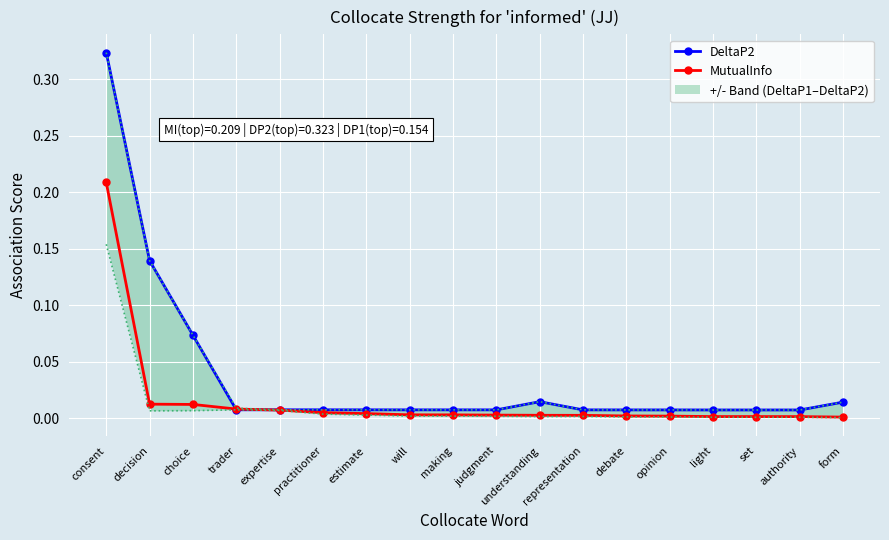

What is the label of the 10th point from the right?

making